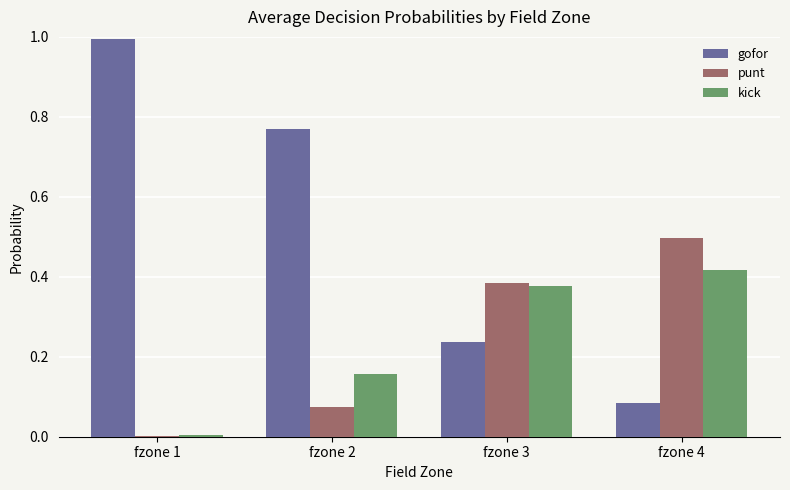

Does the chart contain stacked bars?

No